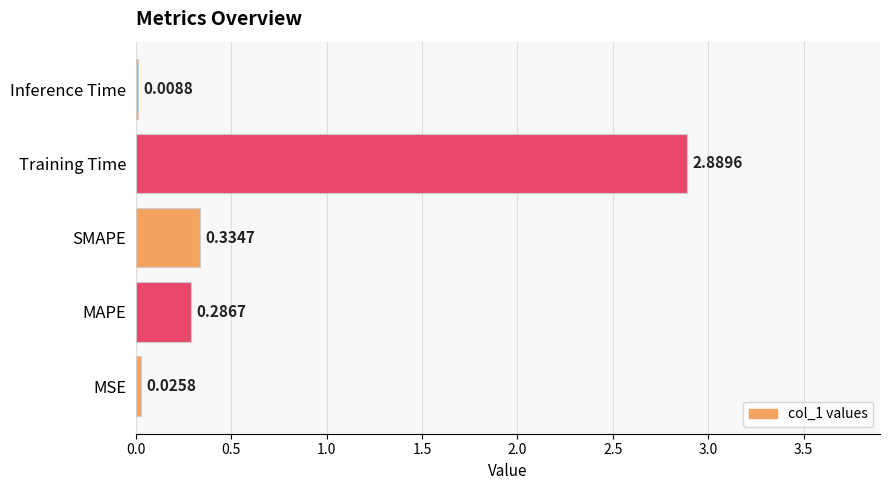

What is the sum of all values?

3.5